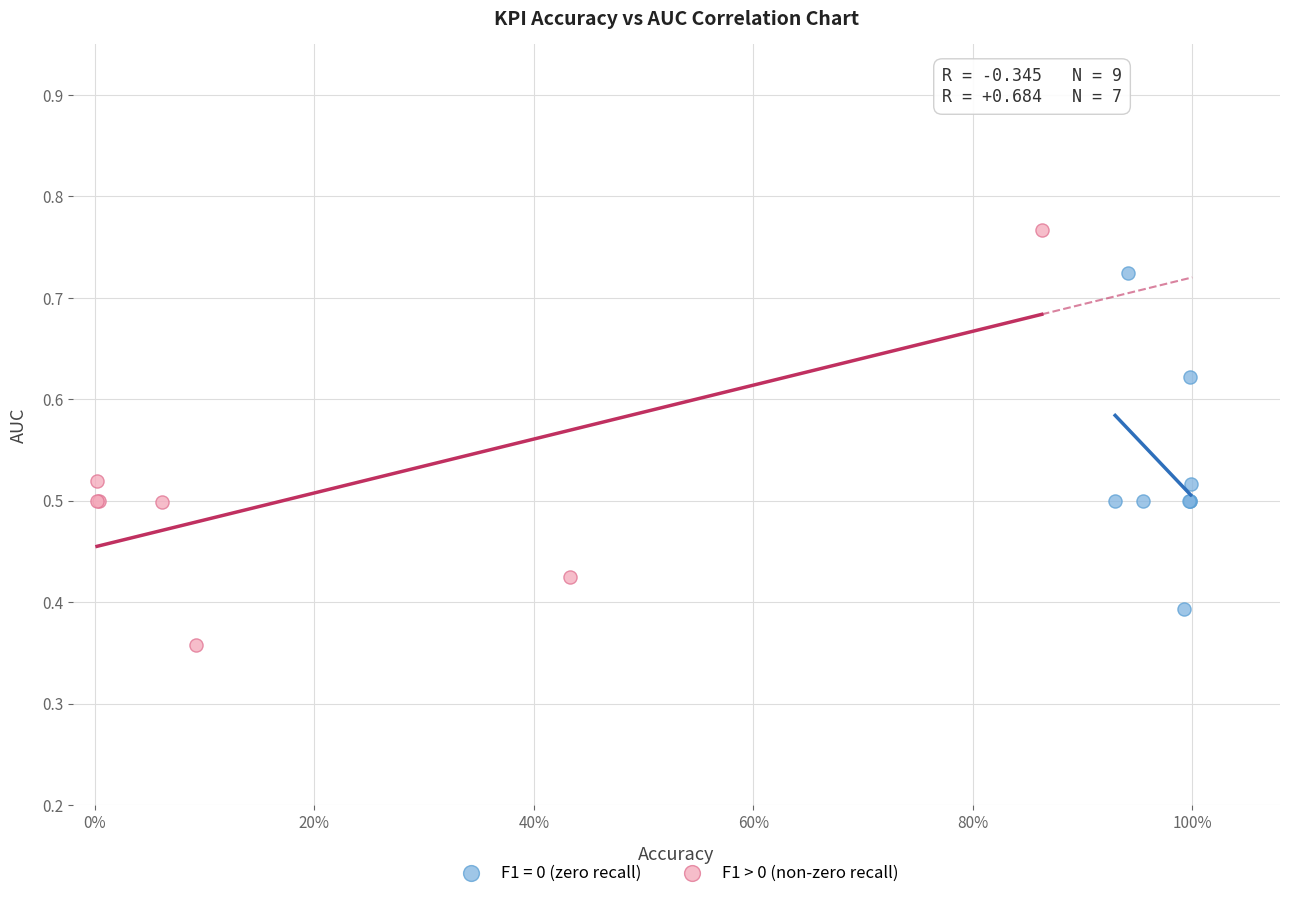

Which series contains the highest Y value?

F1 > 0 (non-zero recall)